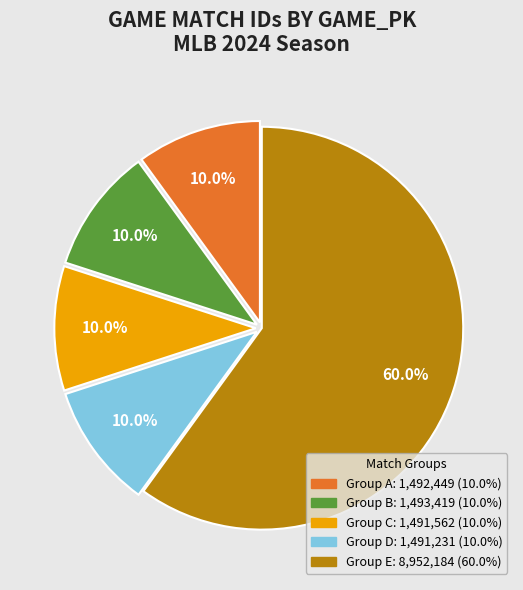

To the nearest percent, what is the average slice percentage?

20%